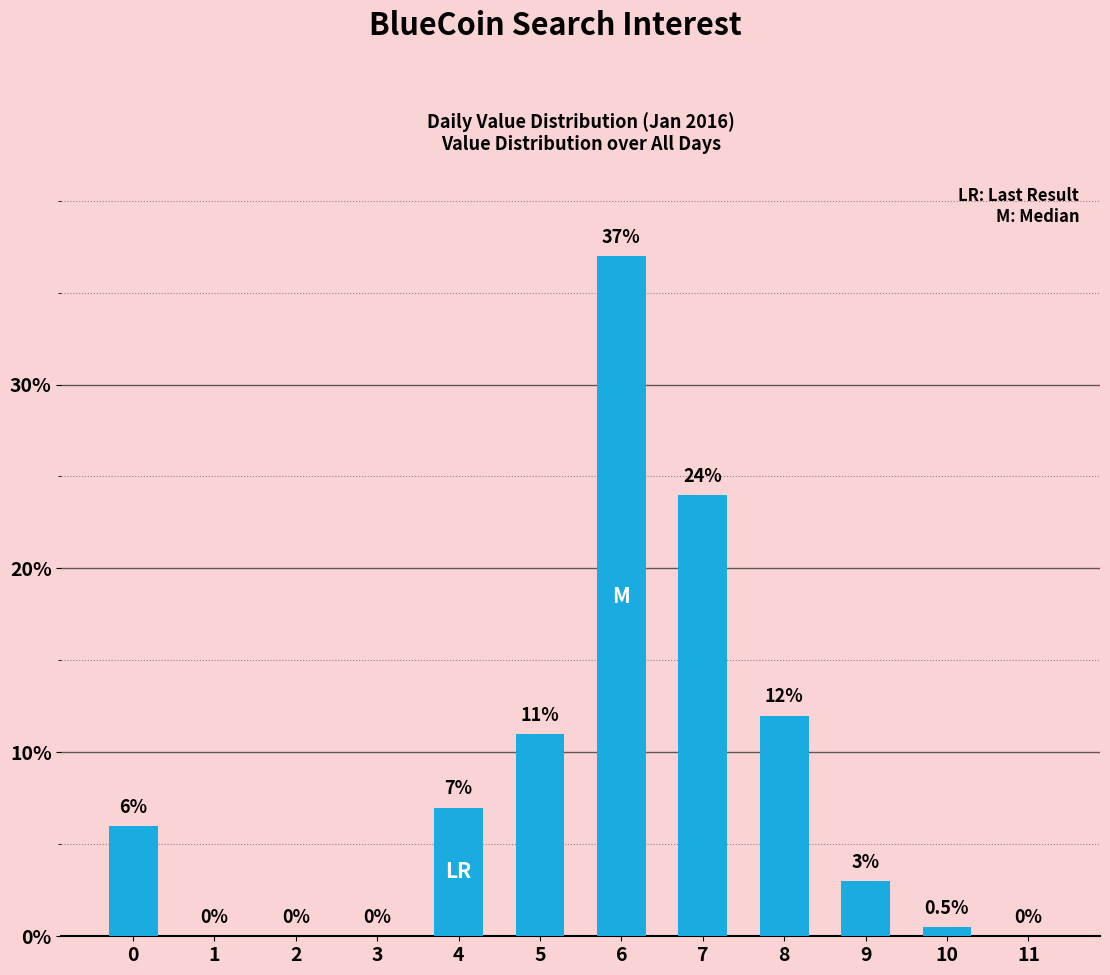

Reading left to right, transcribe all the data shown in this chart.

6.0	0.0	0.0	0.0	7.0	11.0	37.0	24.0	12.0	3.0	0.5	0.0